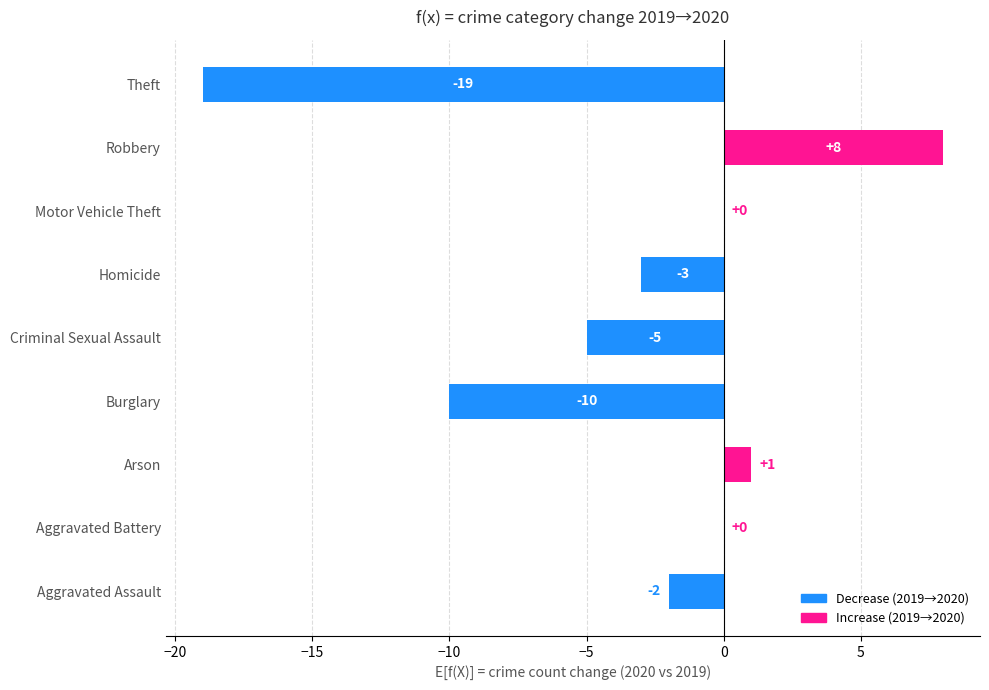

Count the number of data series in this chart.

1